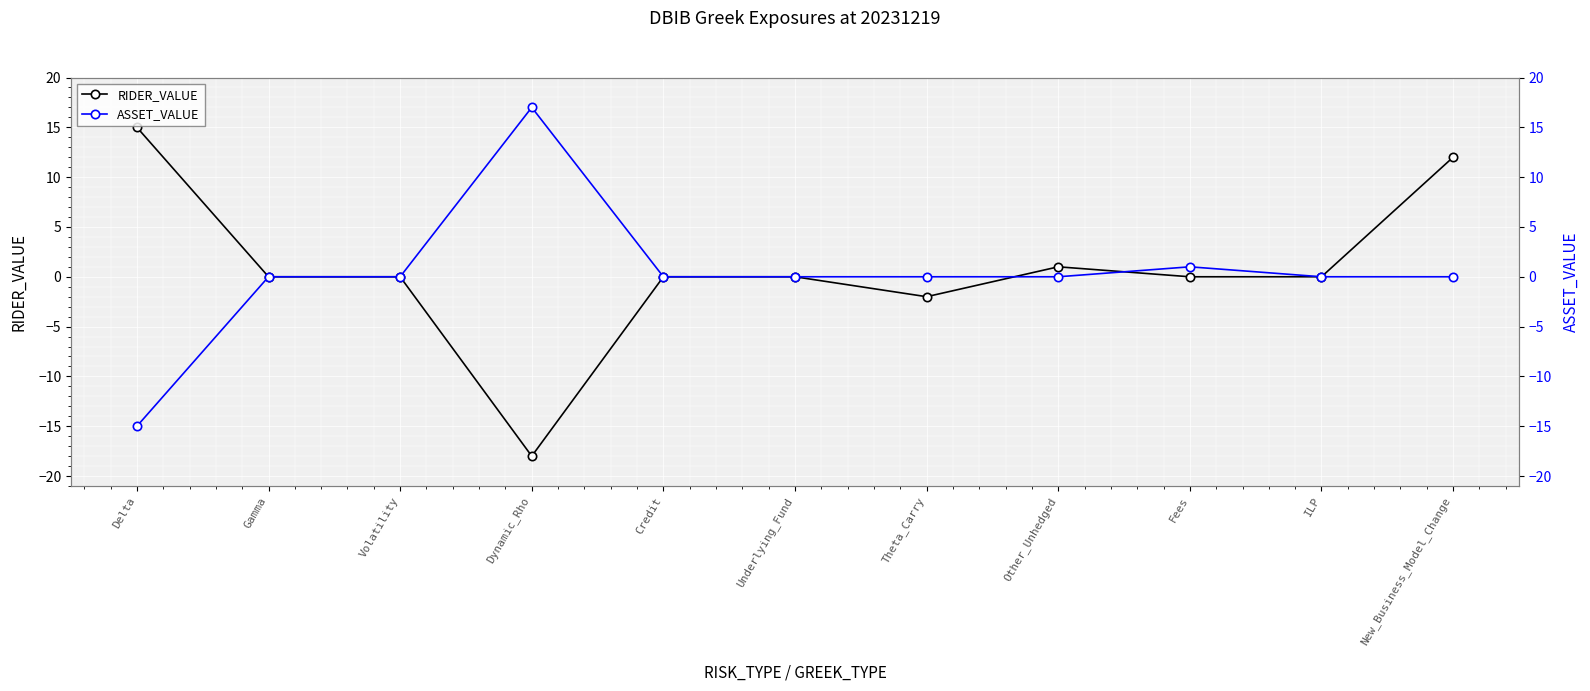

True or false: RIDER_VALUE and ASSET_VALUE intersect in this chart.

True